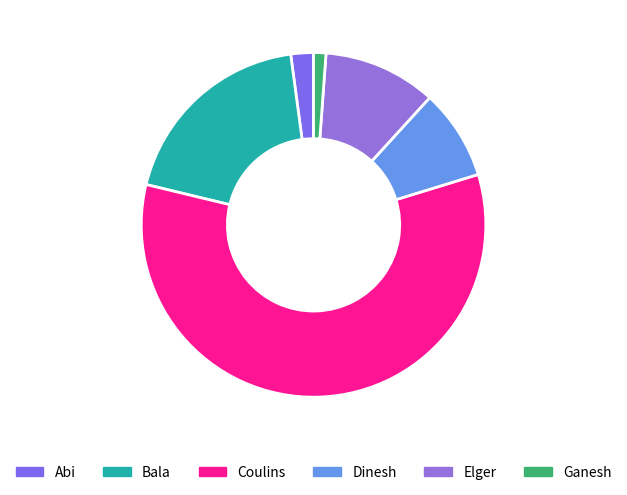

What percentage is the Abi slice, to the nearest percent?

2%